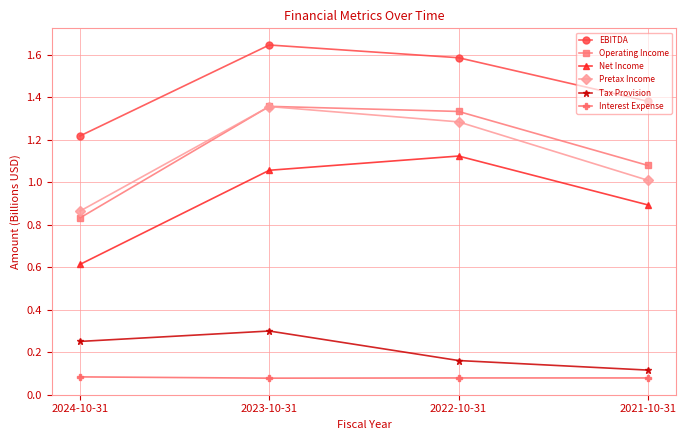

Where is Tax Provision nearest to the value 0?

2021-10-31